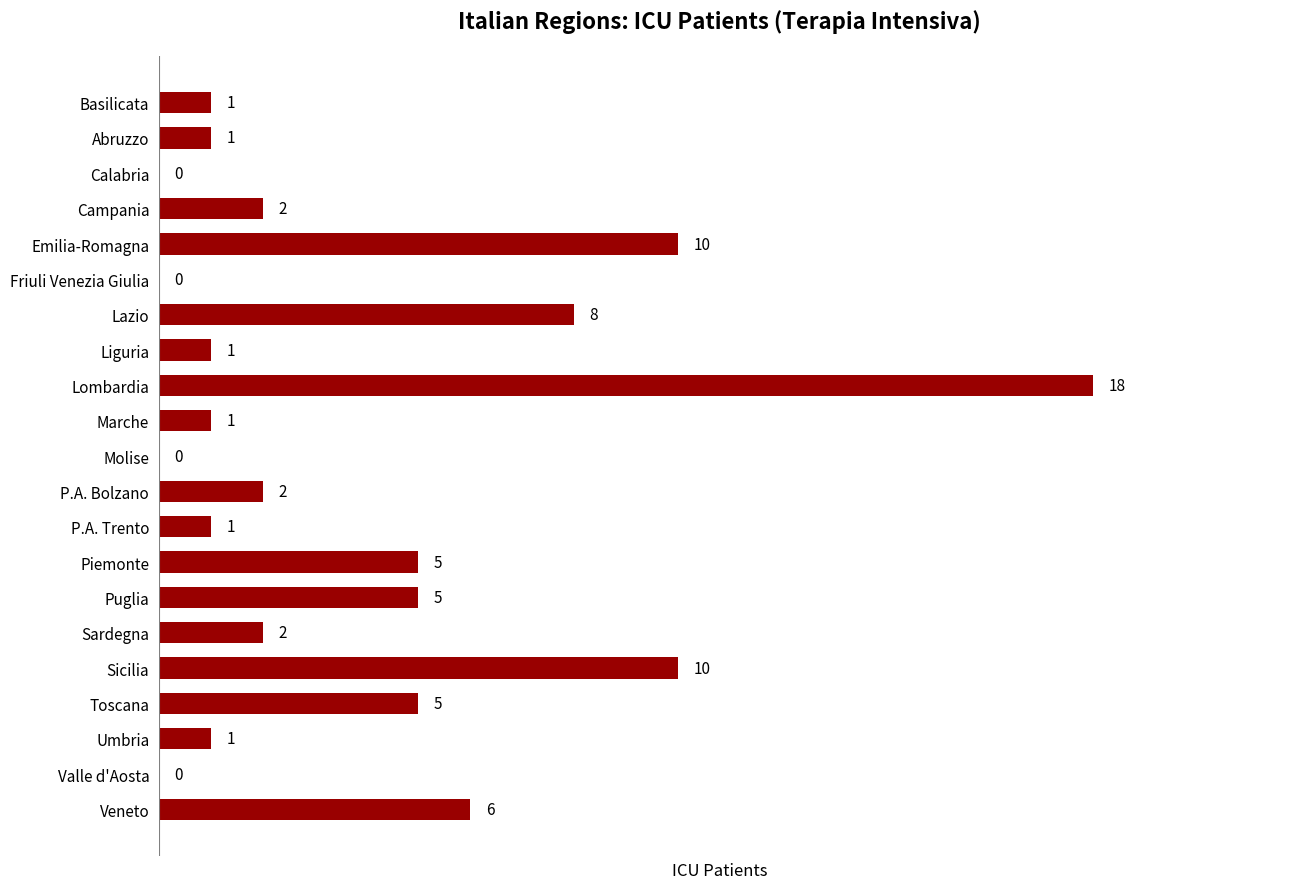

How many values are above zero?

17